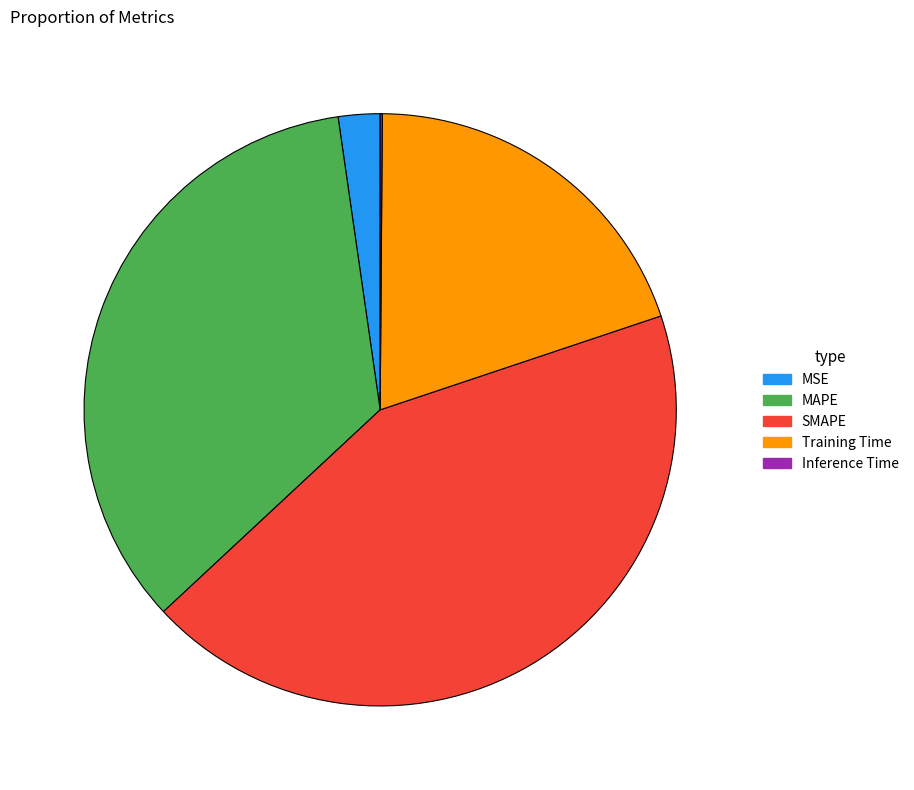

Is there a majority slice in this chart?

No